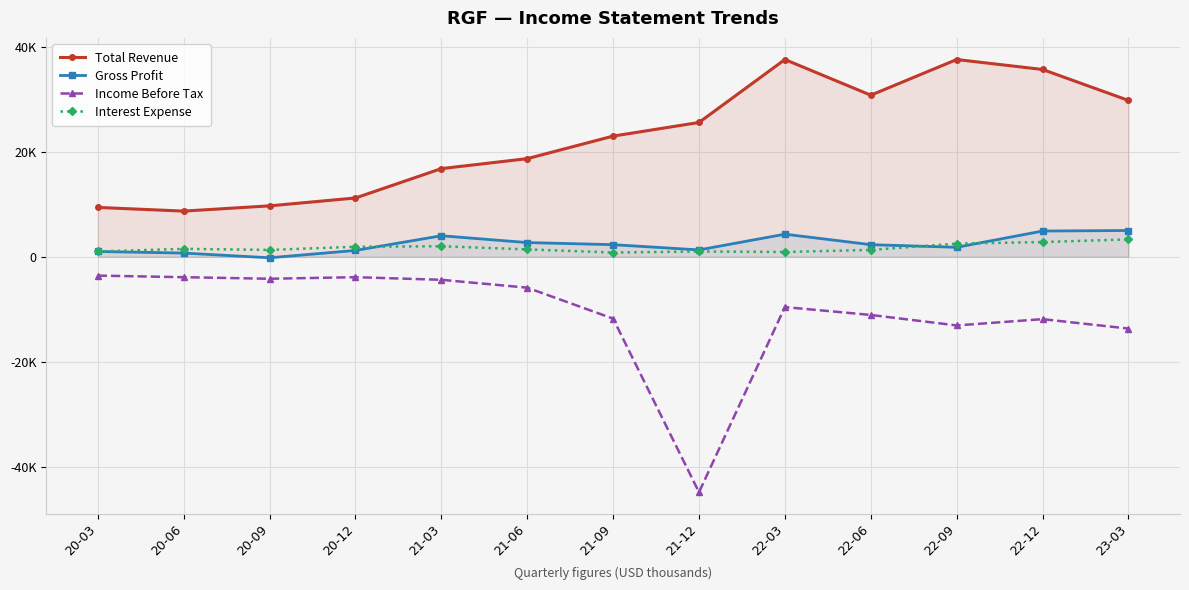

Which series changed the most between 21-09 and 23-03?

Total Revenue